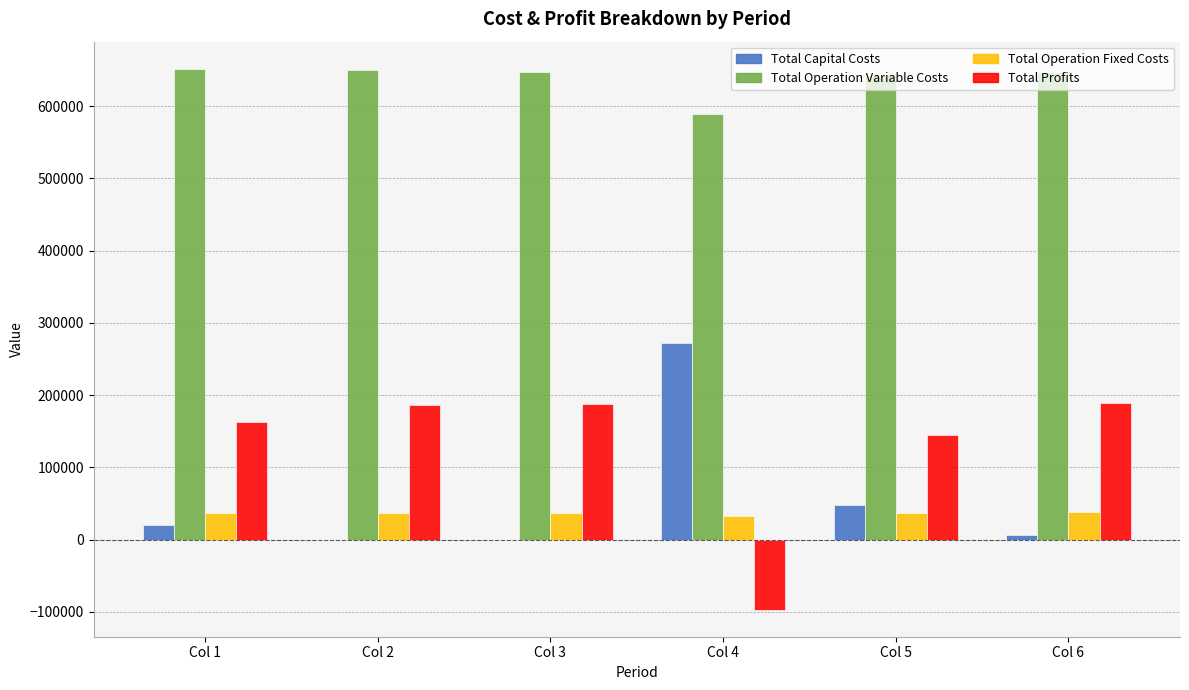

What is the maximum value shown in the chart?

651944.3